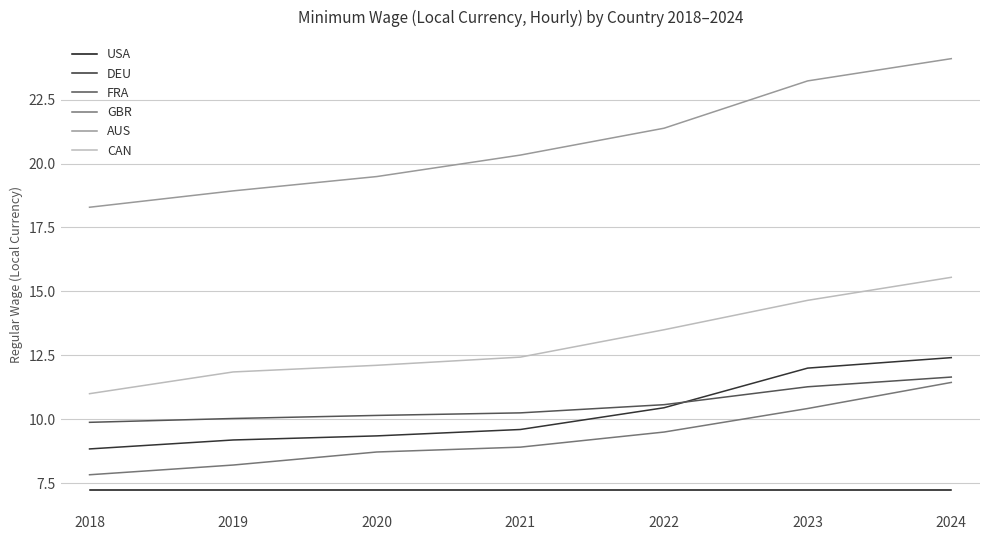

How many distinct data groups are displayed?

6